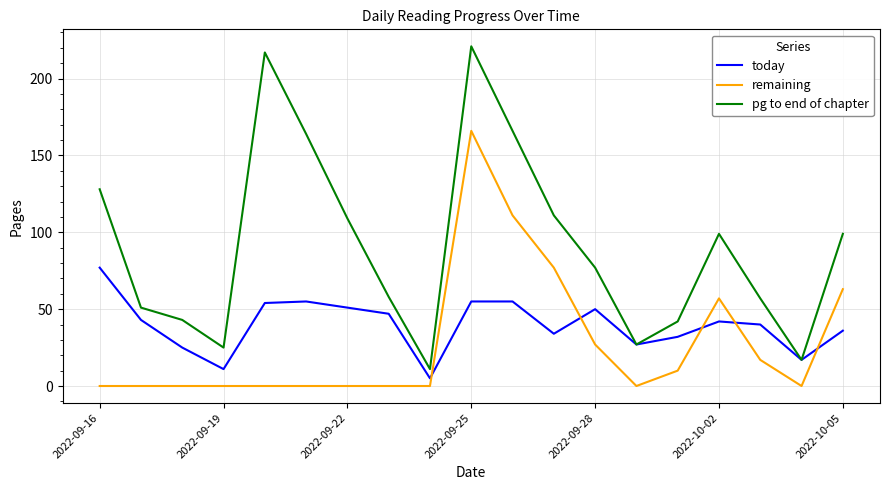

What is the greatest value displayed?

221